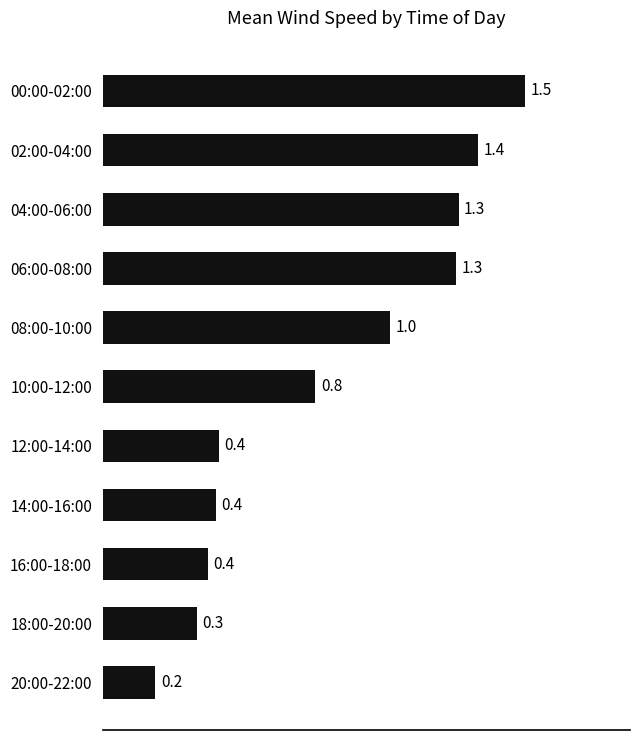

Does the chart contain any negative values?

No